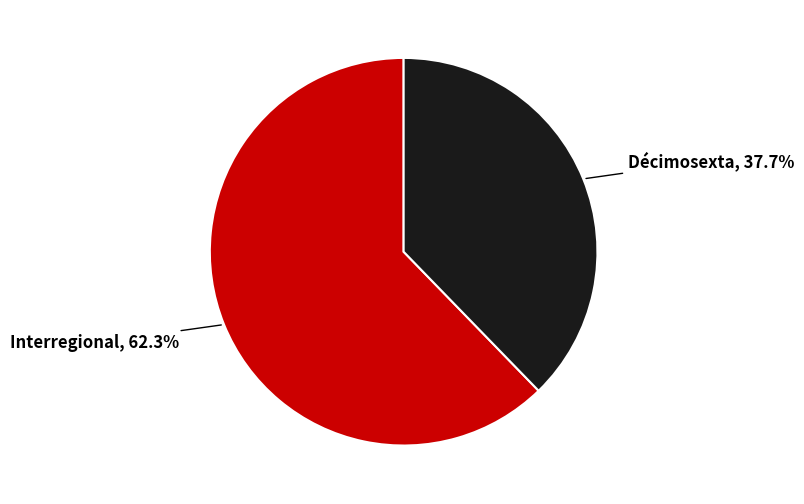

How many slices are in this pie chart?

2